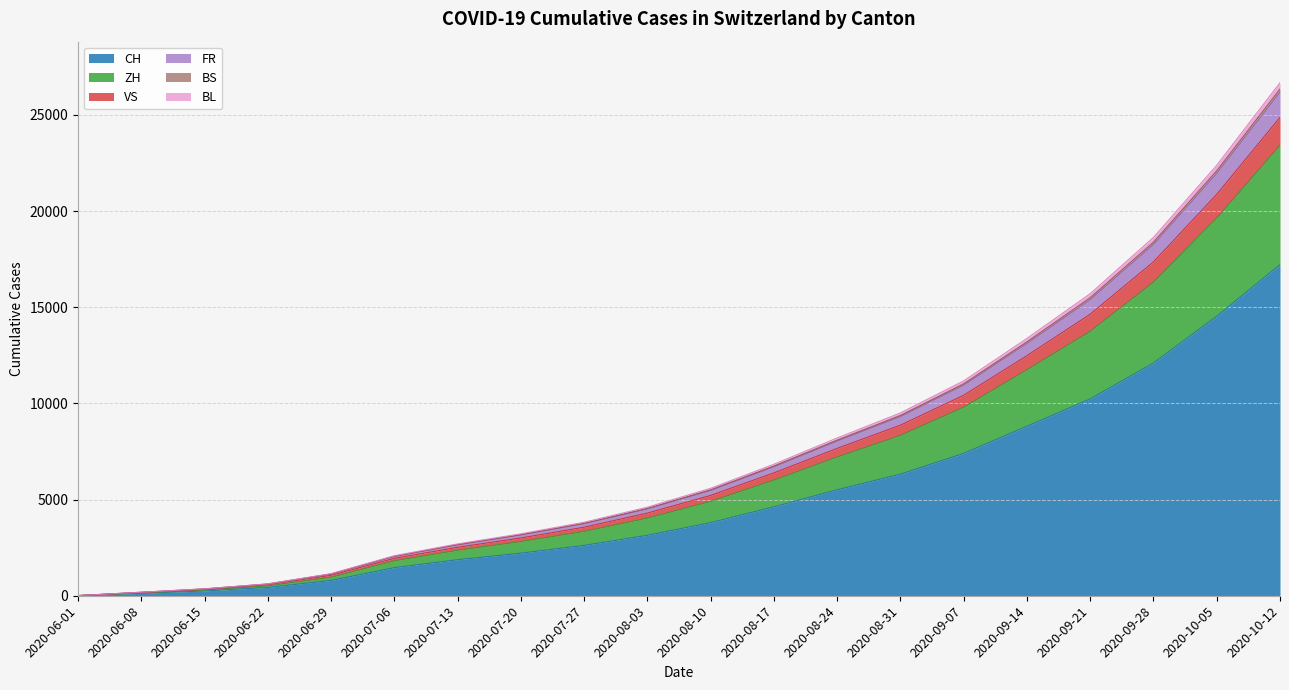

True or false: CH and BL cross at least once.

False